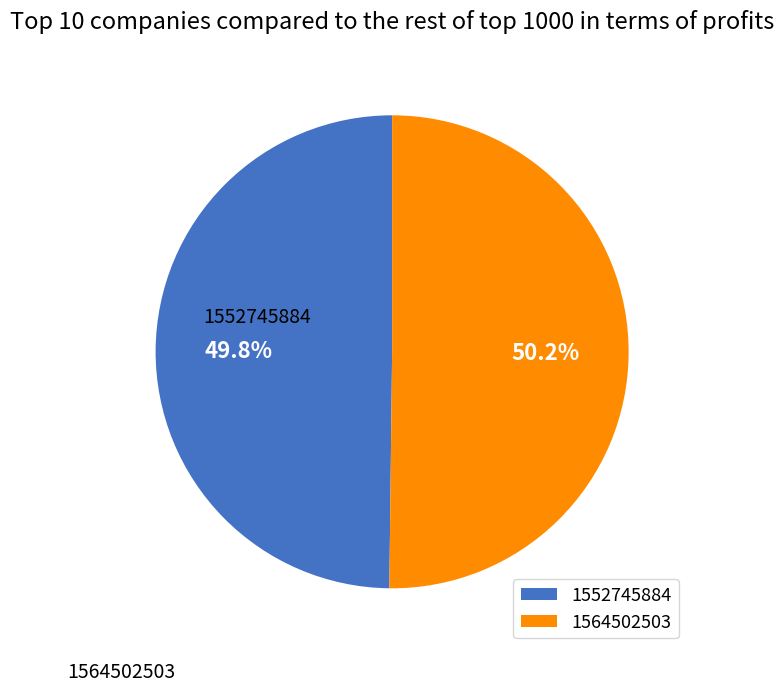

To the nearest percent, what is the combined percentage of 1564502503 and 1552745884?

100%